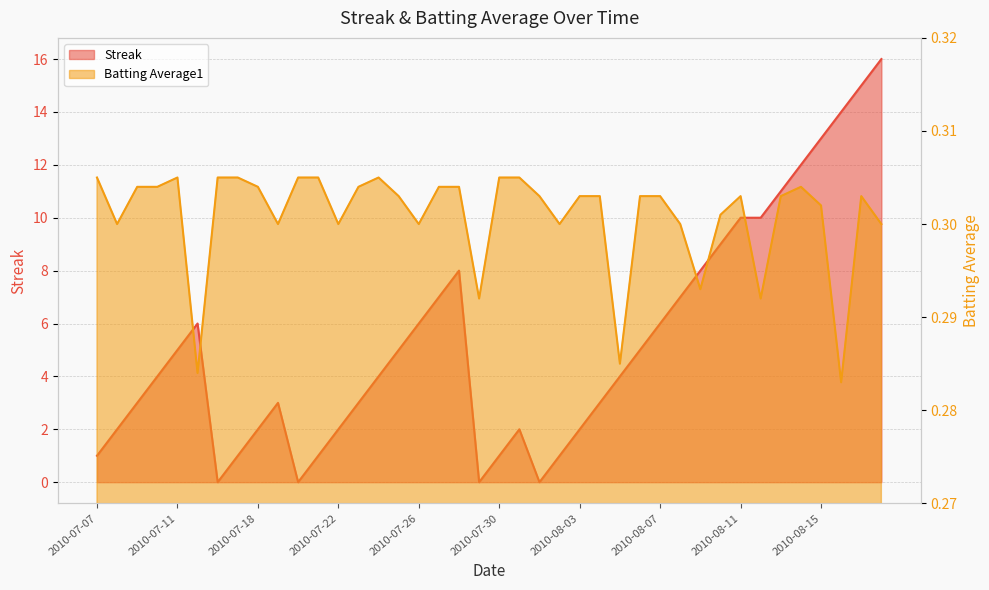

True or false: Streak has a value of 11.0 at 2010-08-18.

False